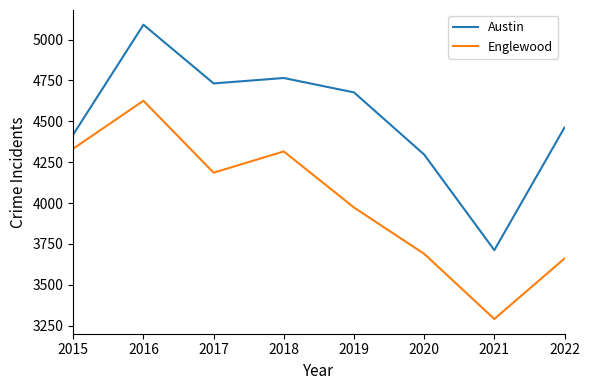

True or false: Englewood has a value of 3661 at 2022.

True